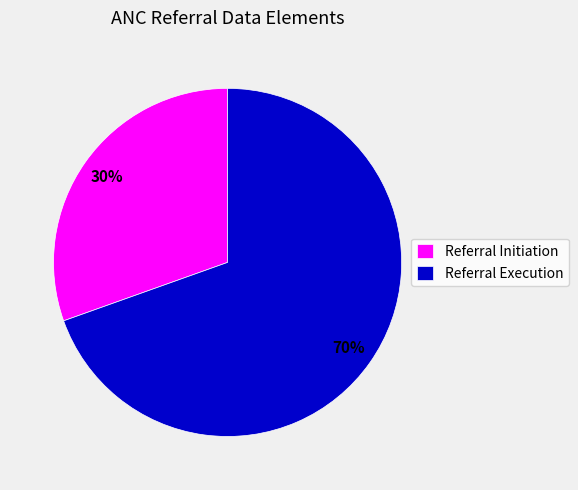

Rank the categories by value from highest to lowest.

Referral Execution, Referral Initiation